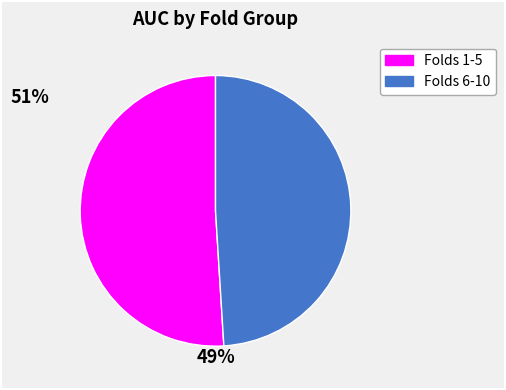

Is there any slice that represents more than half of the pie?

Yes